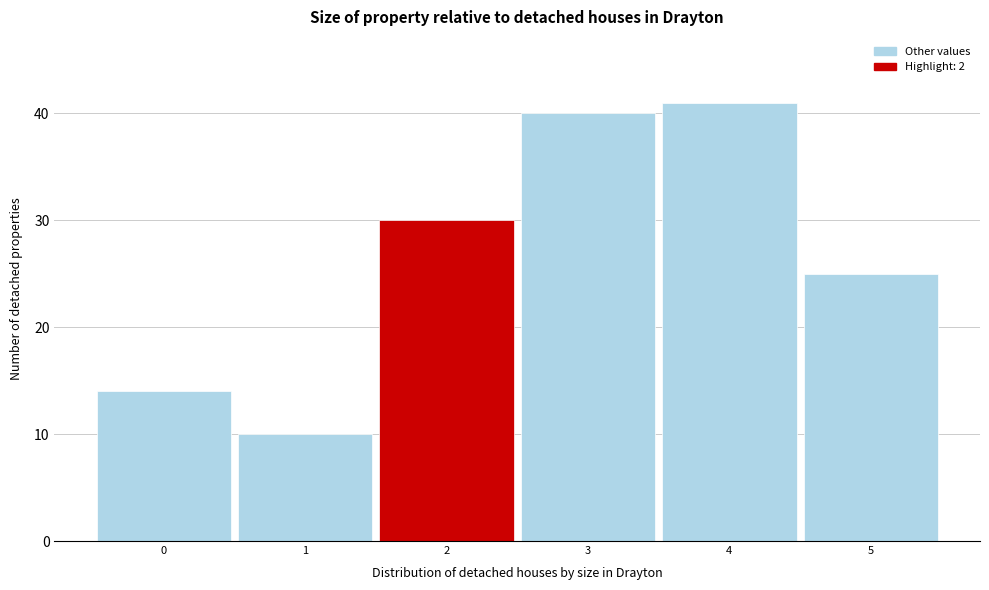

How tall is the bar that spans 1.5 to 2.5 on the x-axis? The values are not printed on the chart, so give them approximately, as read against the axis.

30